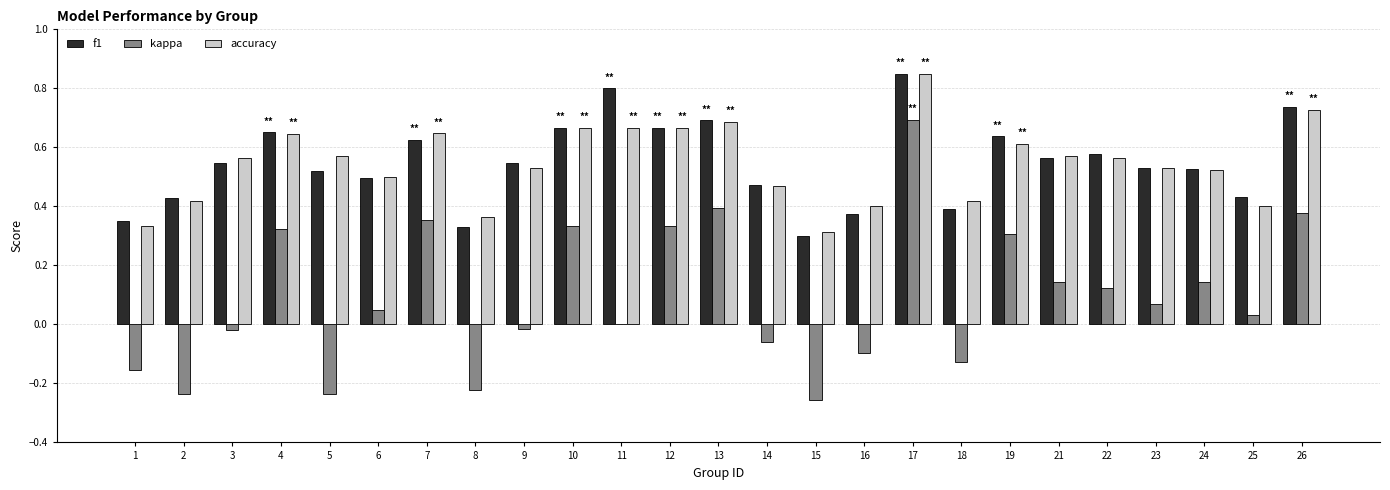

What is the sum of the kappa values at 2 and 8?

-0.5